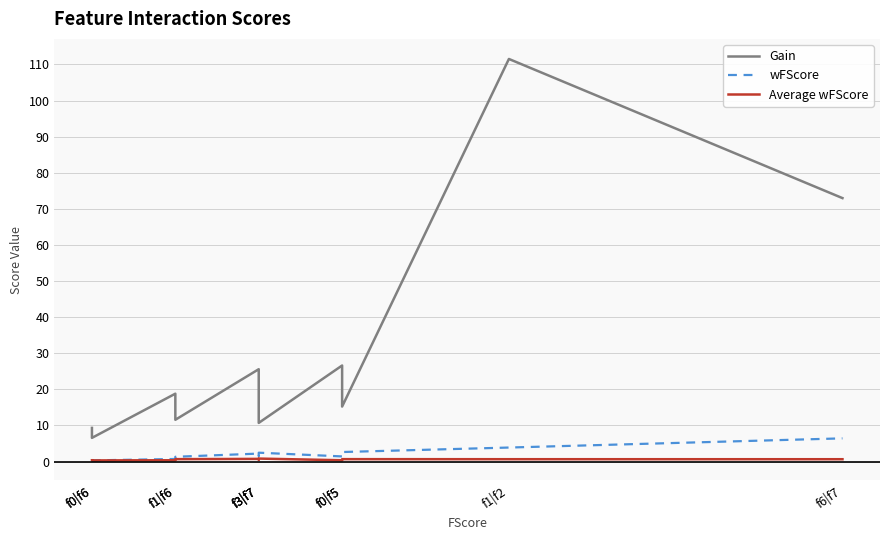

Which category has the lowest value in the Gain series?

f0|f6